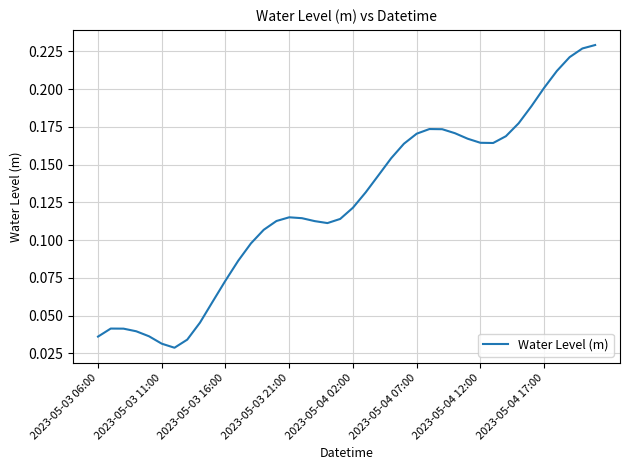

Is this an area chart (filled region under the line)?

No